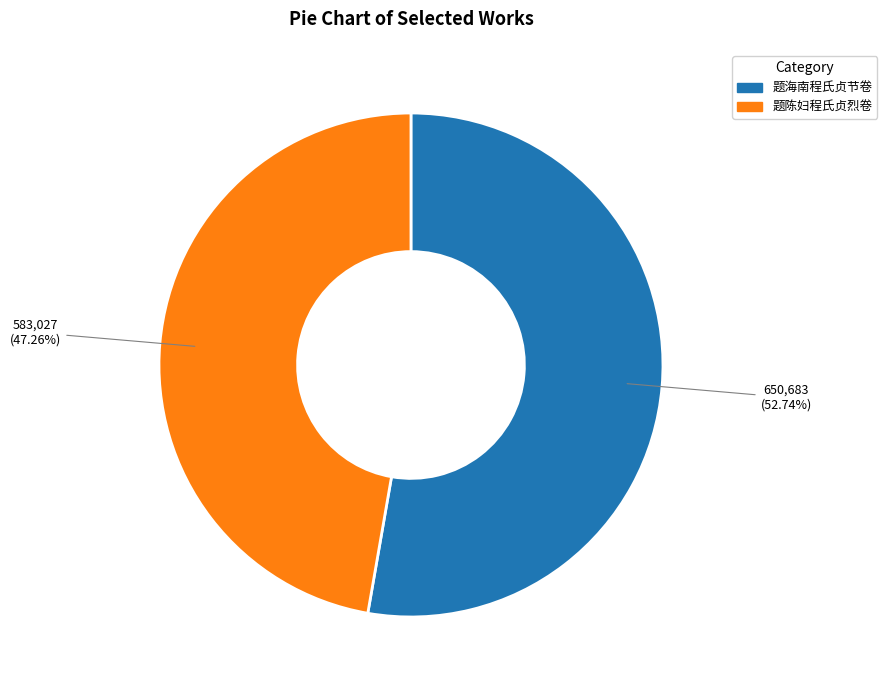

Does 题陈妇程氏贞烈卷 account for over 50% of the chart?

No